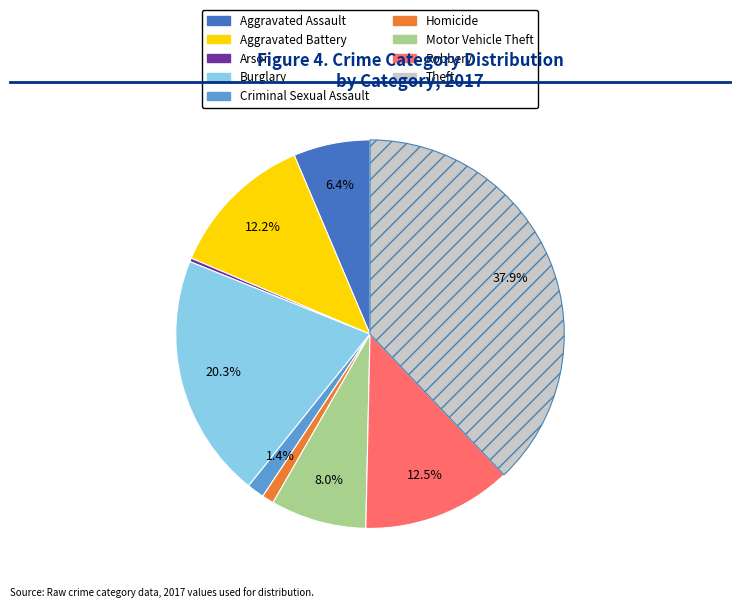

Is Aggravated Assault the majority of the pie?

No